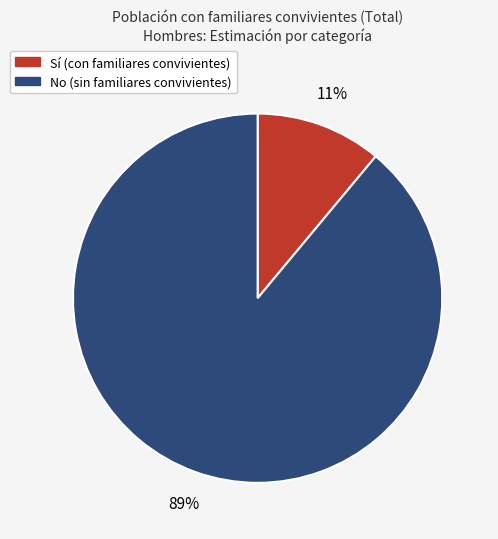

The No slice represents 89% of the pie. True or false?

True